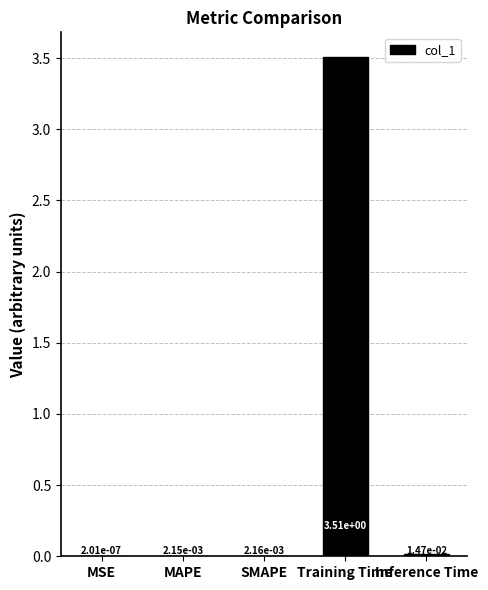

What is the sum of all values?

3.5